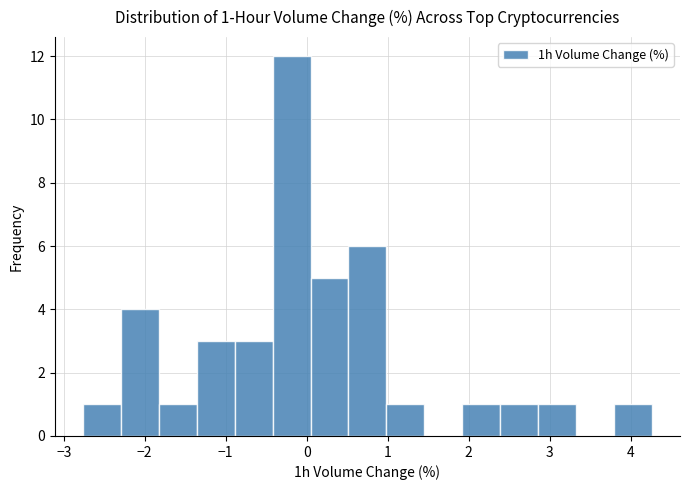

Over which range of the x-axis is the bar tallest?

-0.4 to 0.0